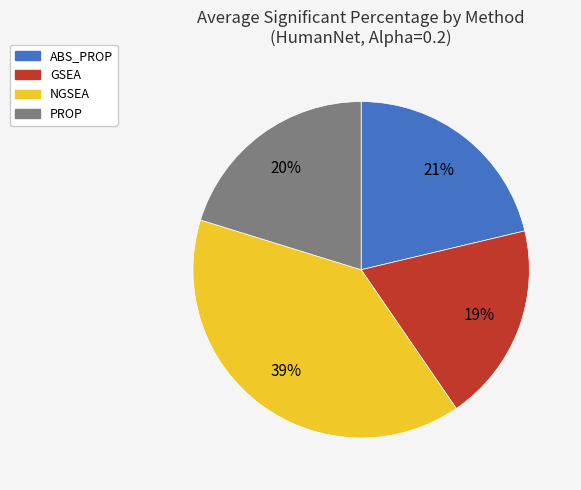

Which slice is the smallest?

GSEA